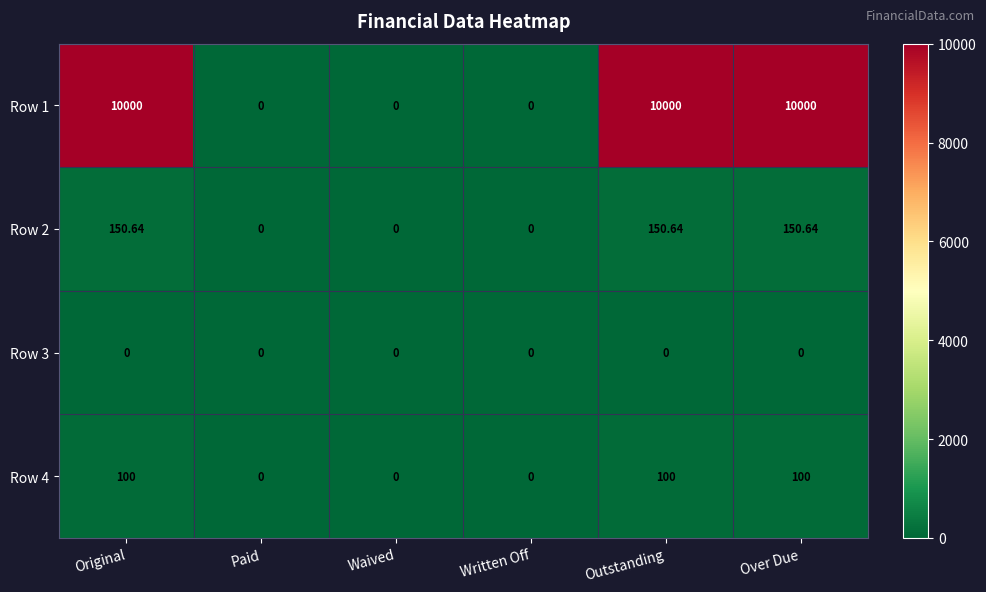

Is the value of Row 4 at Original greater than the value of Row 3 at Outstanding?

Yes